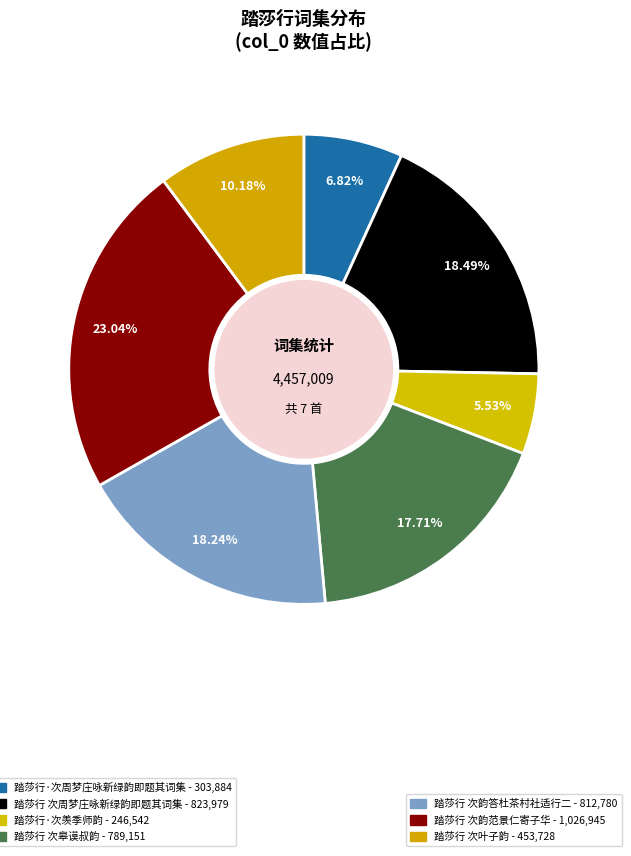

Which category has the biggest portion of the pie?

踏莎行 次韵范景仁寄子华